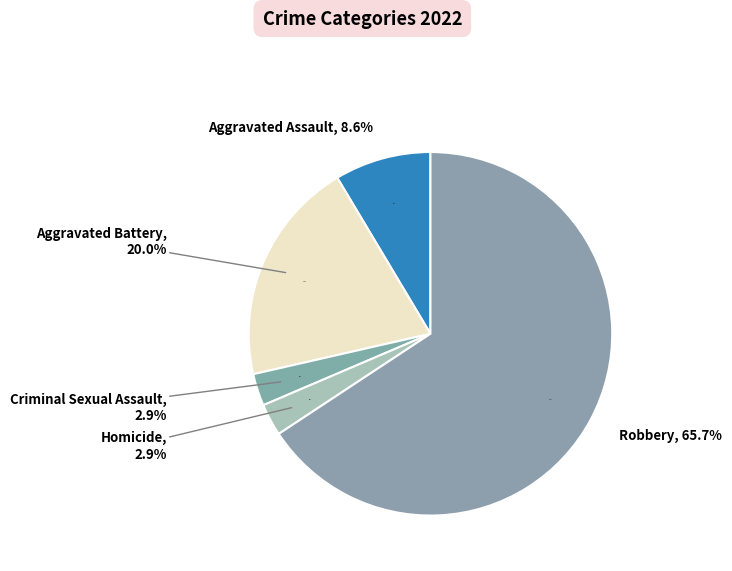

Is Aggravated Assault the majority of the pie?

No